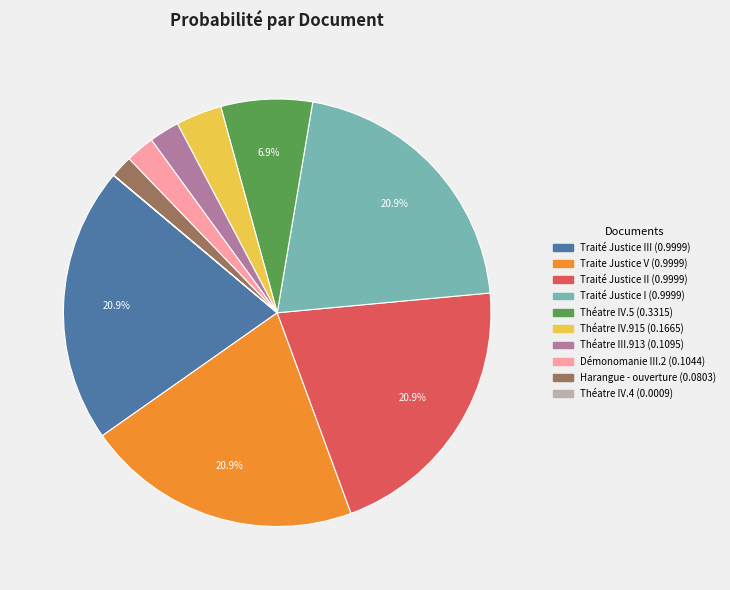

Does any single category account for the majority?

No